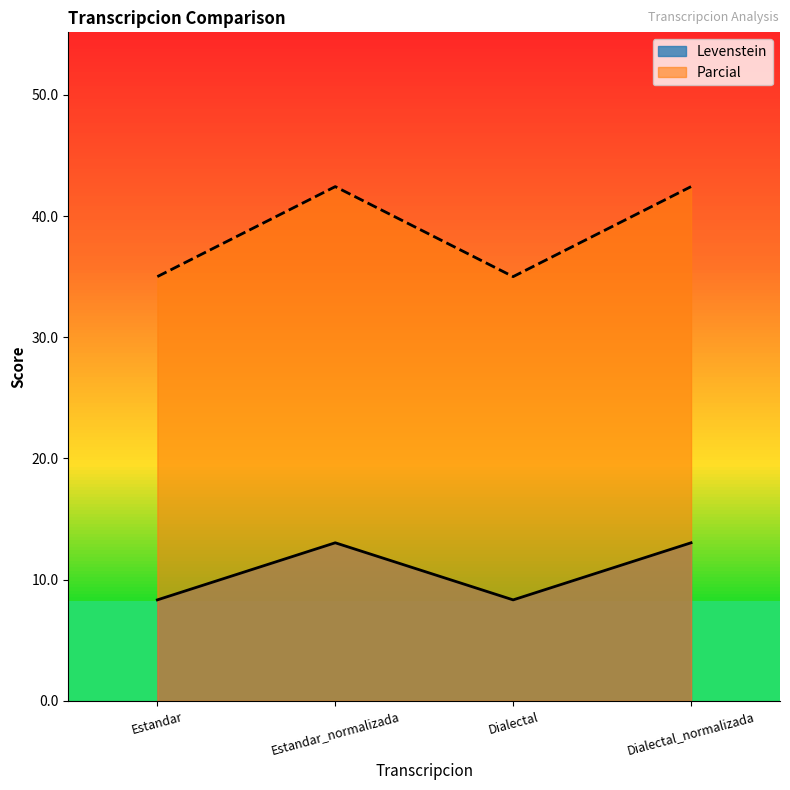

What is the sum of the Parcial values at Estandar and Dialectal?

70.0